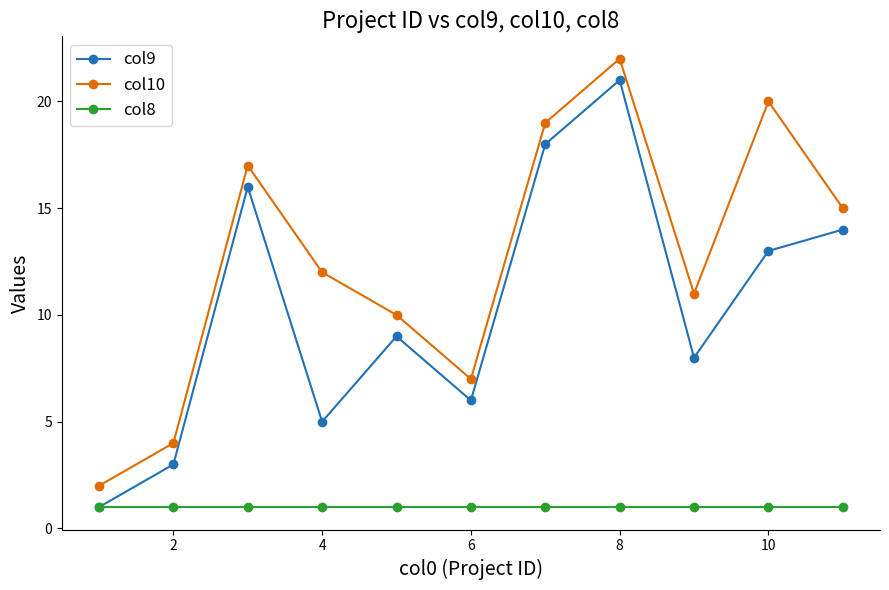

True or false: col10 has more than 0 interior local peaks.

True